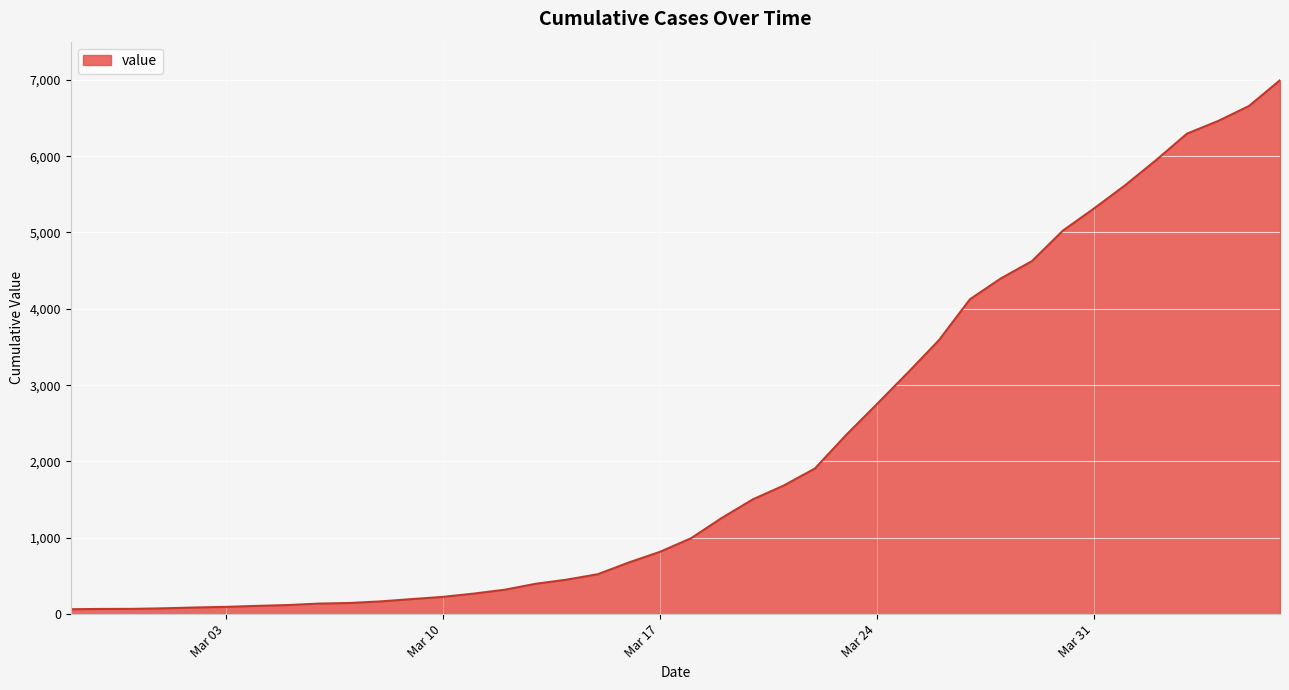

What is the sum of all values?

85676